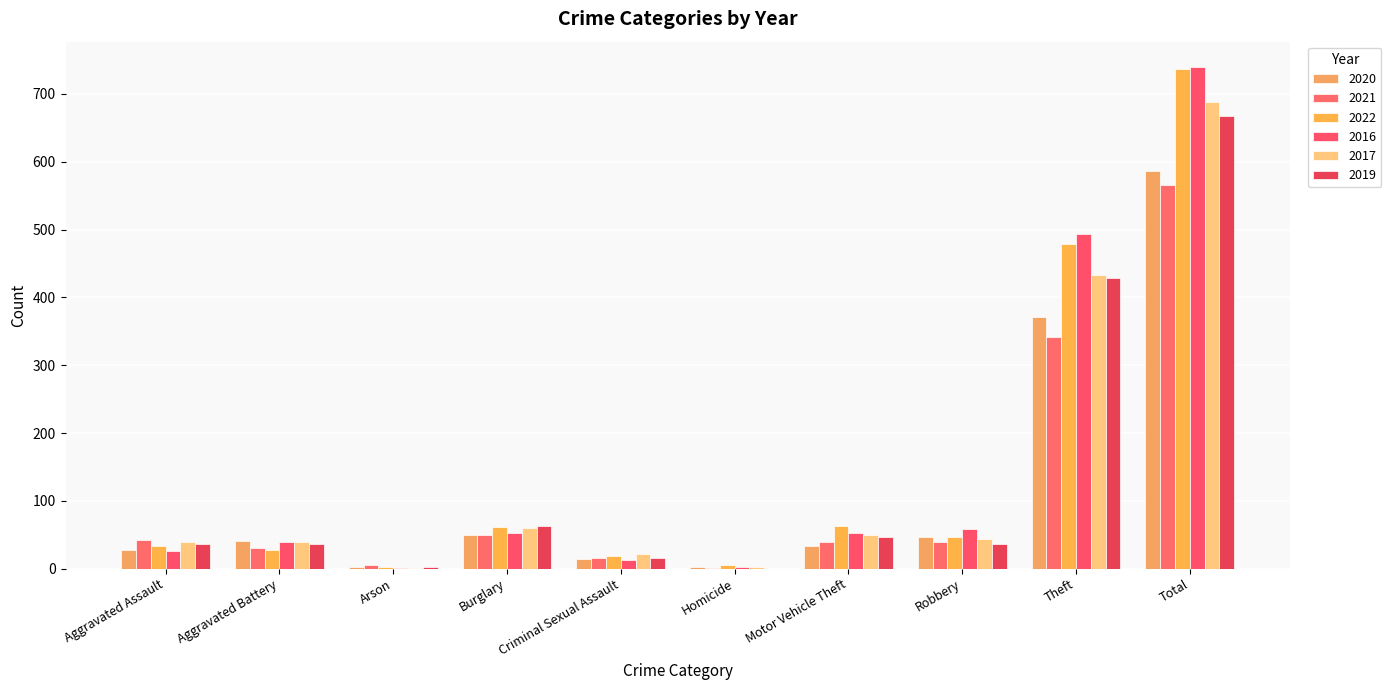

What value does the 2017 series have at Total?

688